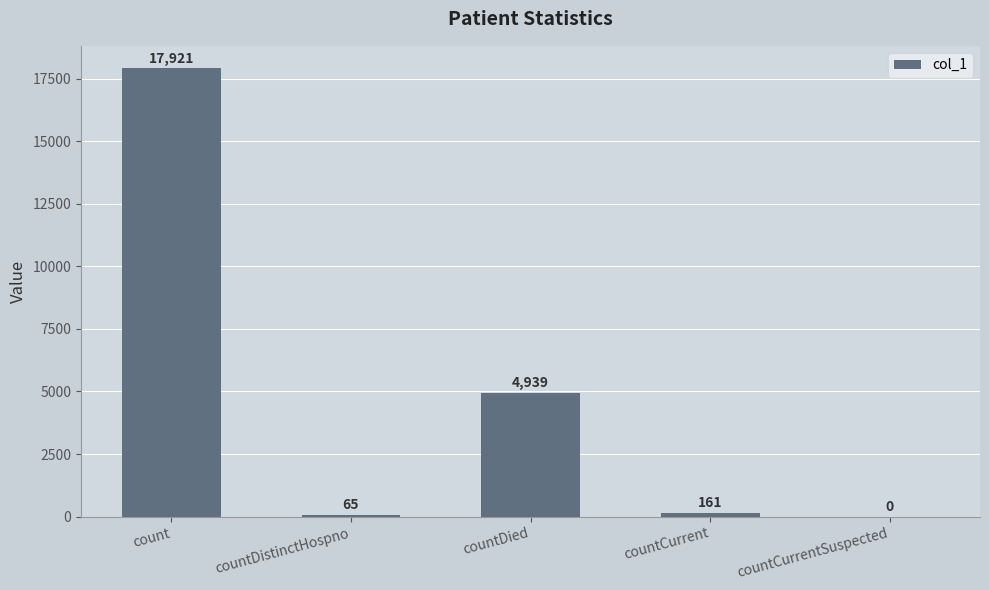

What is the sum of the values at countDied and countCurrent?

5100